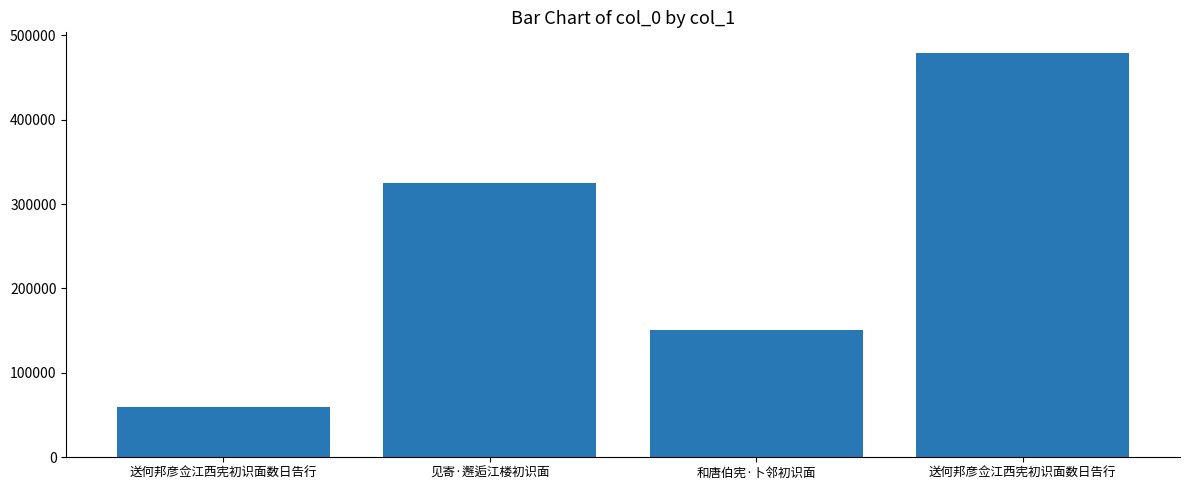

True or false: the data shows 838184 at 送何邦彦佥江西宪初识面数日告行.

False